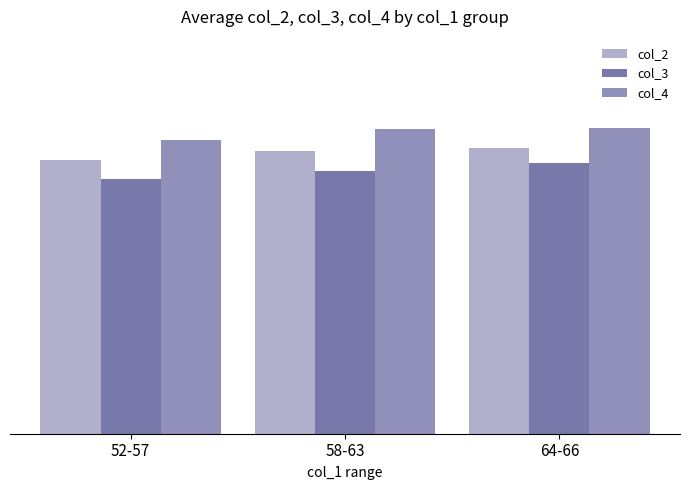

What is the value of the col_2 bar at the 1st from the left?

22.4